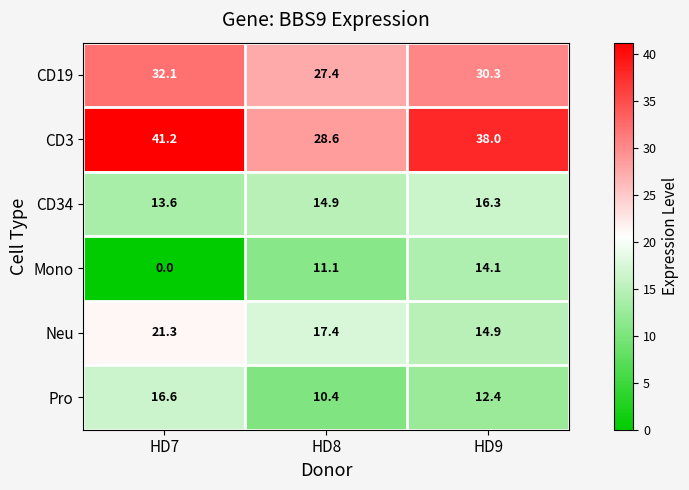

Reading left to right, extract all data points from this chart.

CD19: HD7=32.1	HD8=27.4	HD9=30.3
CD3: HD7=41.2	HD8=28.6	HD9=38.0
CD34: HD7=13.6	HD8=14.9	HD9=16.3
Mono: HD7=0.0	HD8=11.1	HD9=14.1
Neu: HD7=21.3	HD8=17.4	HD9=14.9
Pro: HD7=16.6	HD8=10.4	HD9=12.4